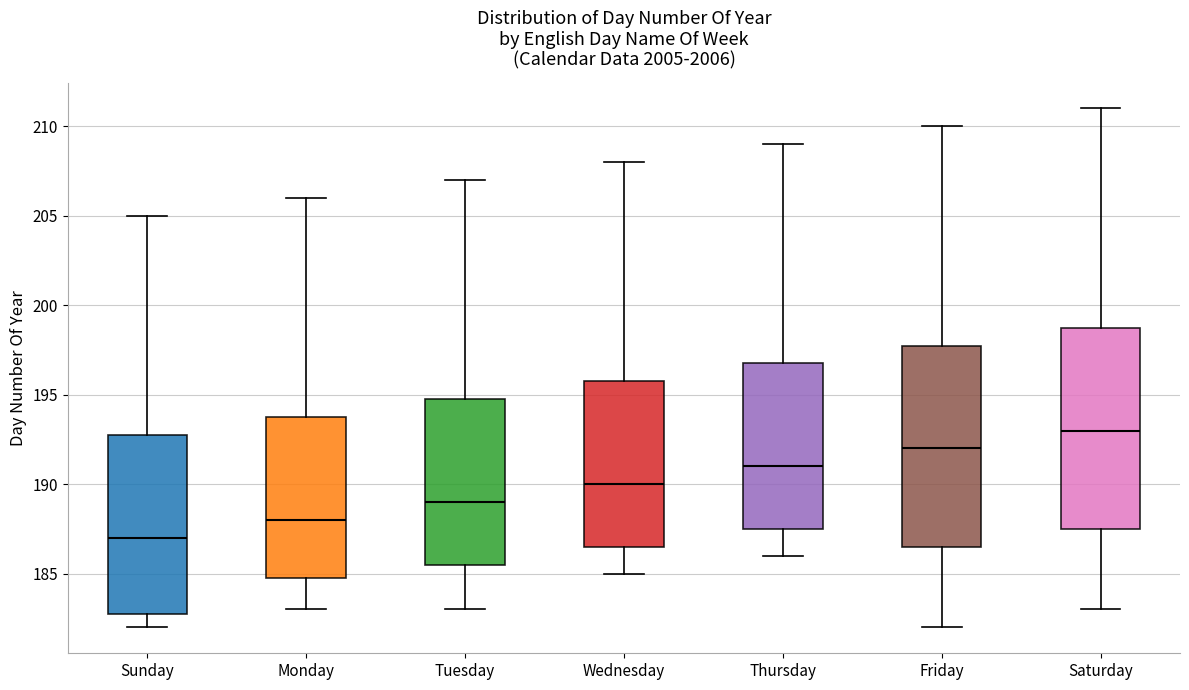

Which box has the highest median line?

Saturday